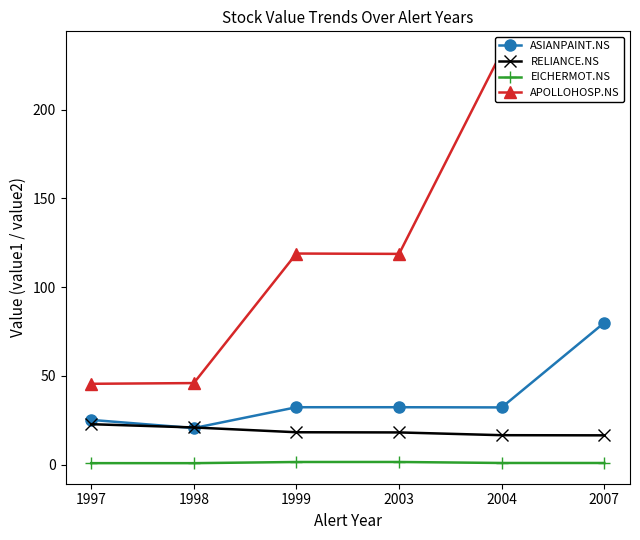

Between 1997 and 1999, which is larger?

1999